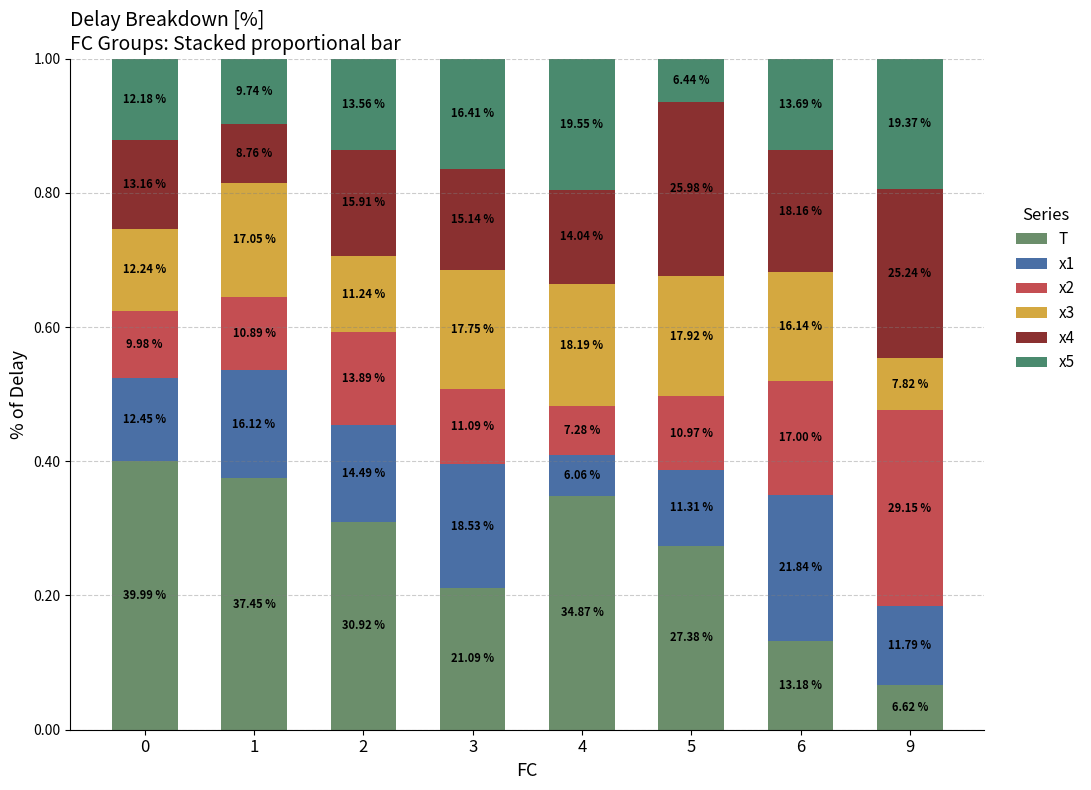

Are the bars grouped side by side (vs. stacked)?

No